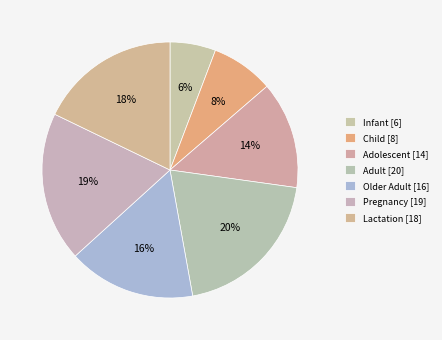

How many slices are in this pie chart?

7